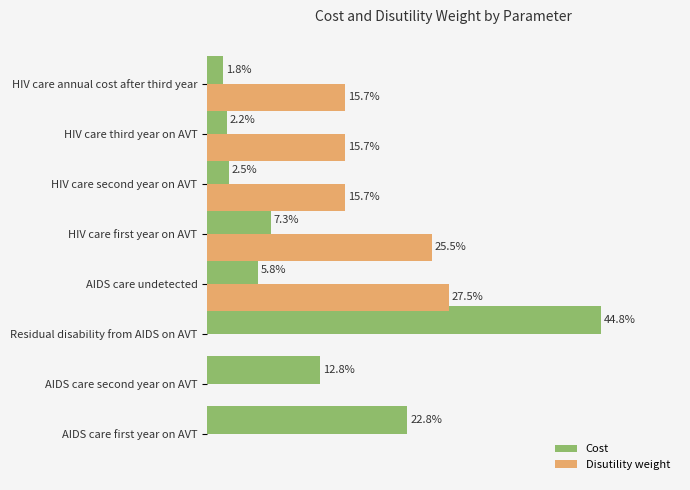

Between AIDS care undetected and HIV care annual cost after third year, which series saw the biggest shift?

Disutility weight